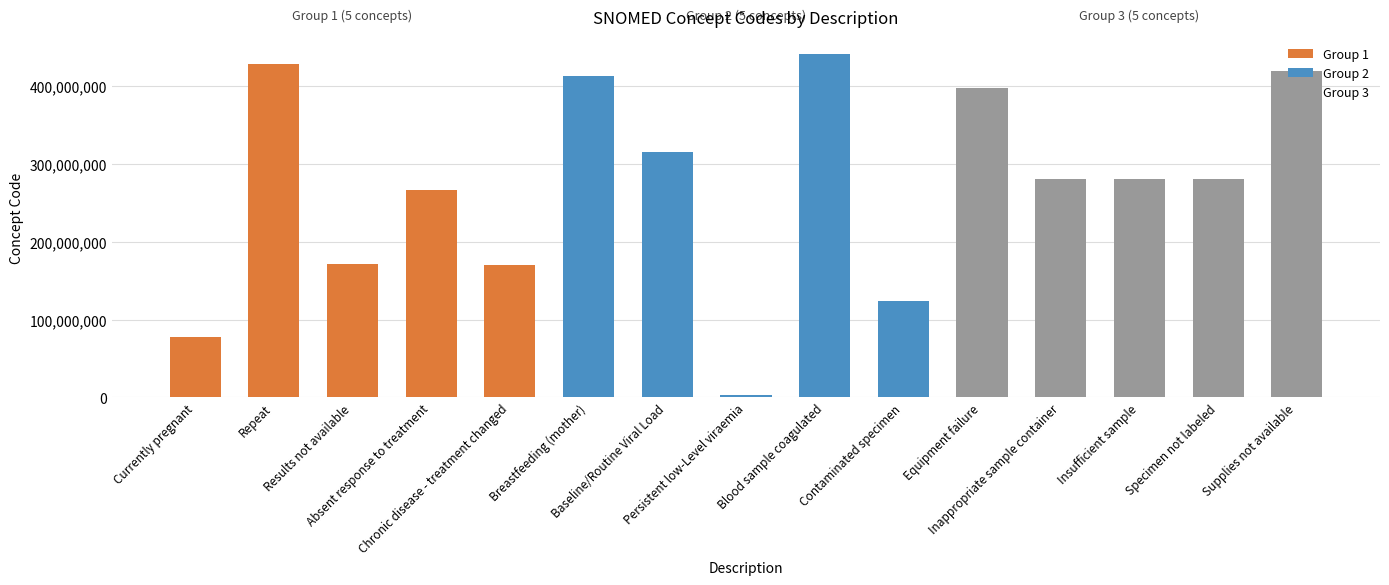

How many data points does each series have?

15